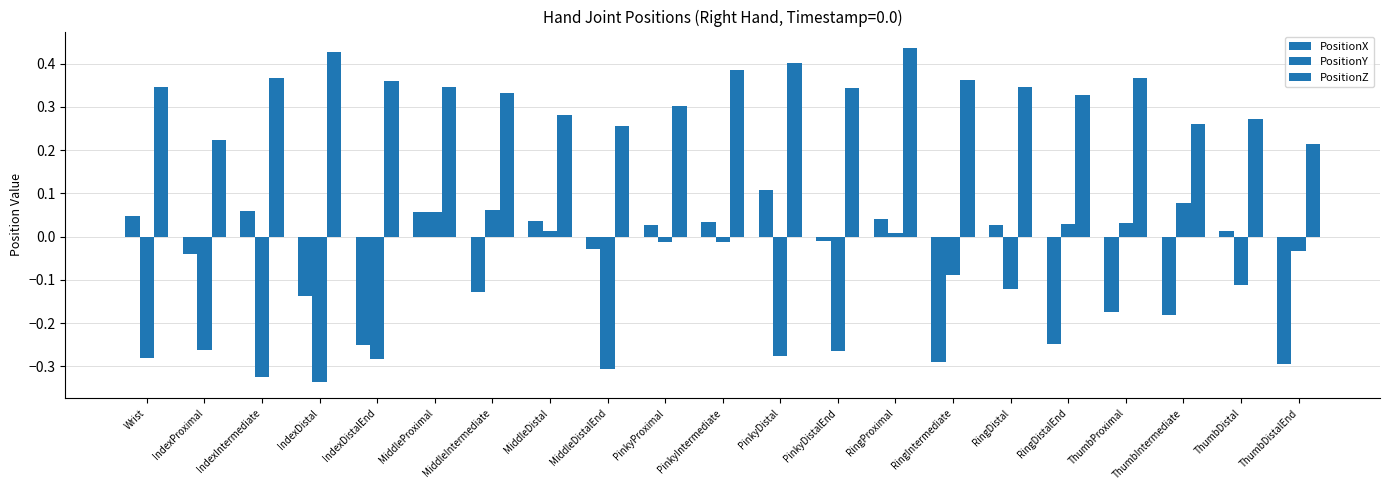

Which category has the lowest value in the PositionX series?

ThumbDistalEnd